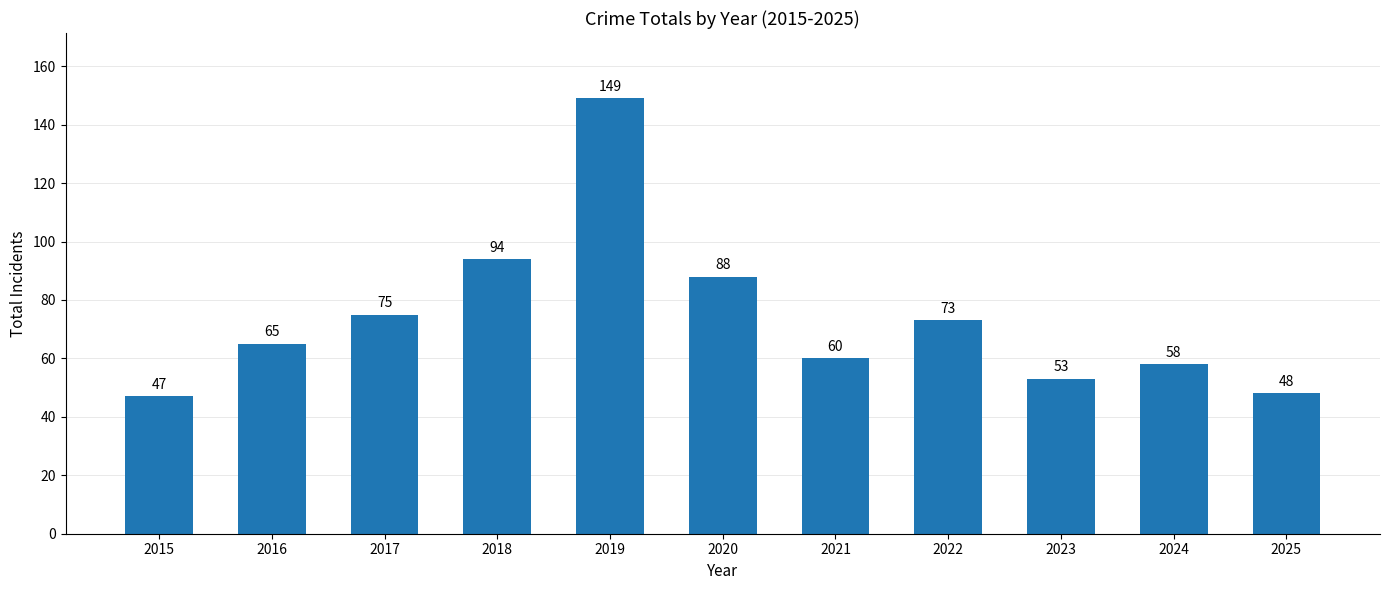

Reading left to right, list all the values displayed in this chart.

47	65	75	94	149	88	60	73	53	58	48